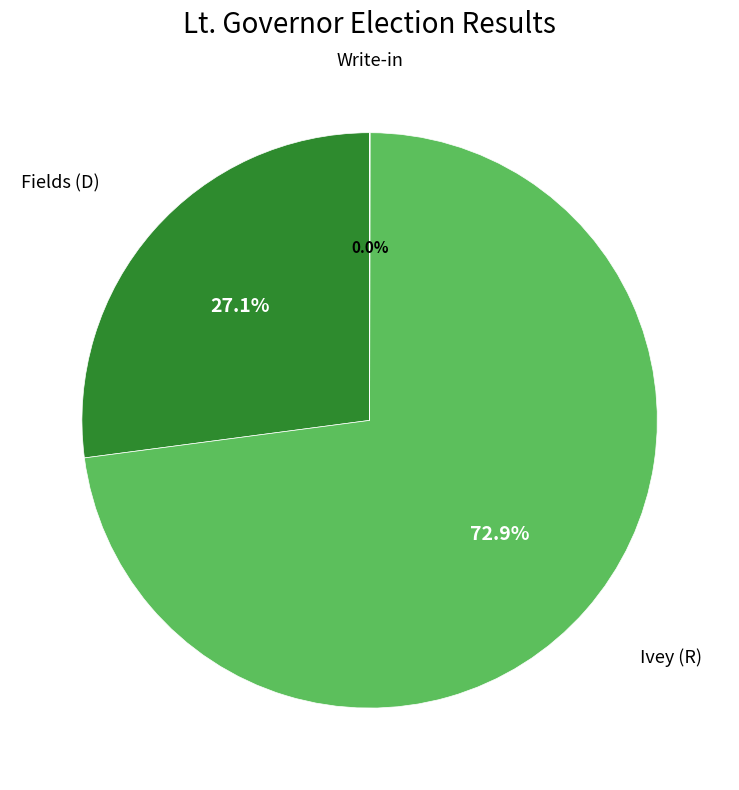

To the nearest percent, what is the difference between the largest and smallest slice percentages?

73%